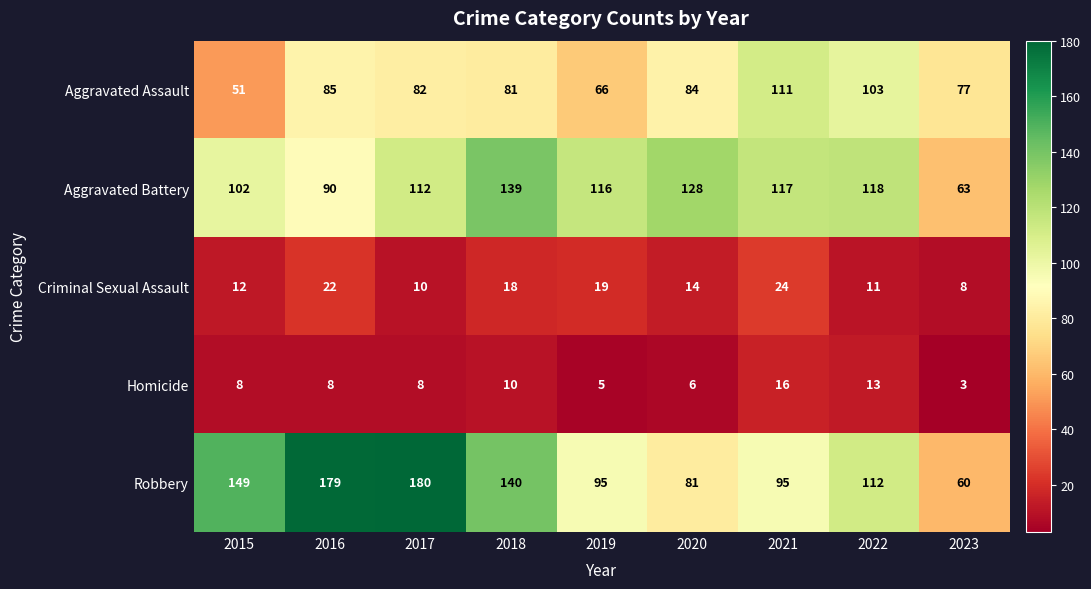

At 2018, list the series in order from smallest to largest.

Homicide, Criminal Sexual Assault, Aggravated Assault, Aggravated Battery, Robbery